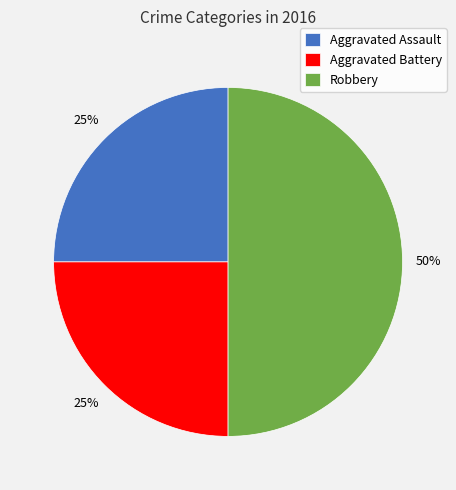

What percentage is the Aggravated Battery slice, to the nearest percent?

25%